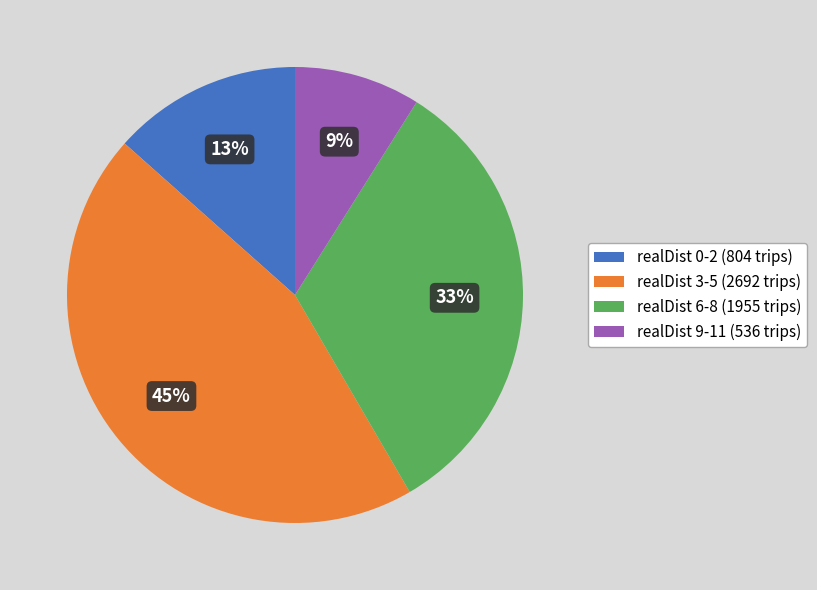

Count the number of slices in the pie.

4